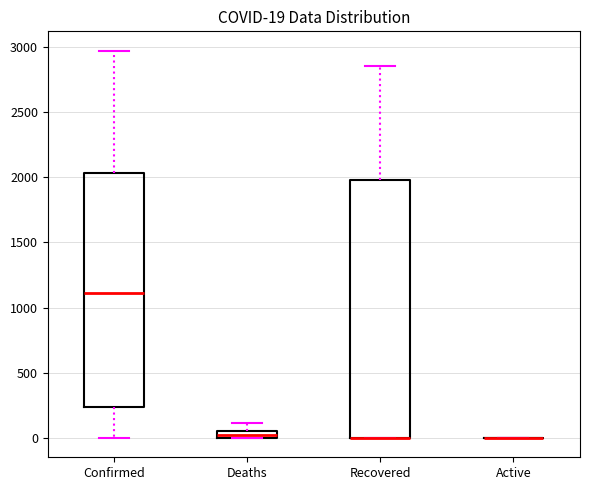

Which box is the tallest, from its lower edge to its upper edge?

Recovered